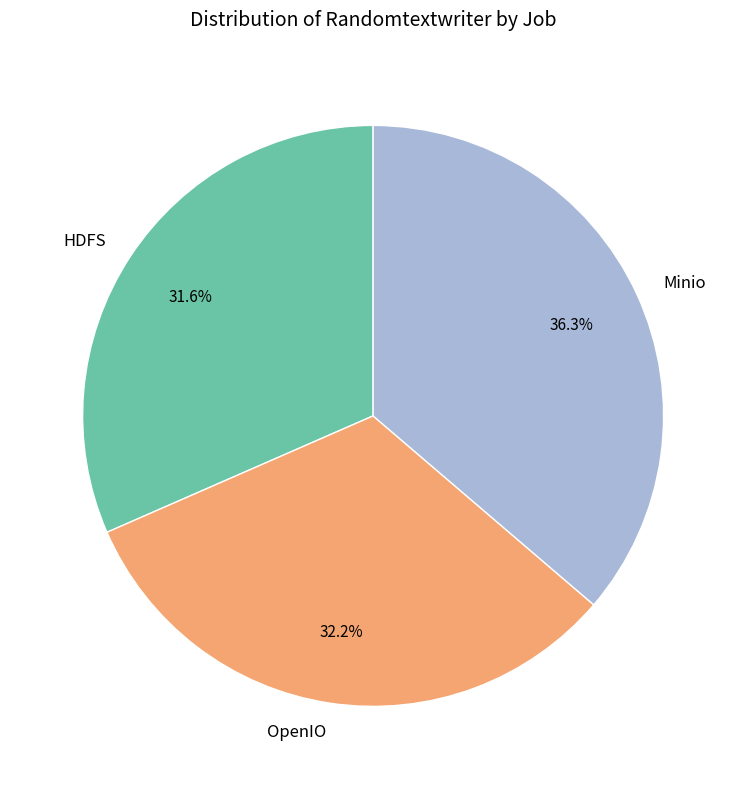

What percentage is the Minio slice, to the nearest percent?

36%